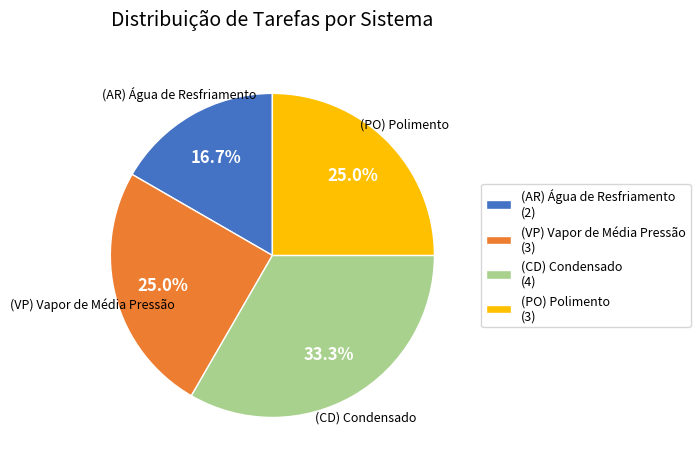

Between (AR) Água de Resfriamento (2) and (CD) Condensado (4), which is larger?

(CD) Condensado (4)